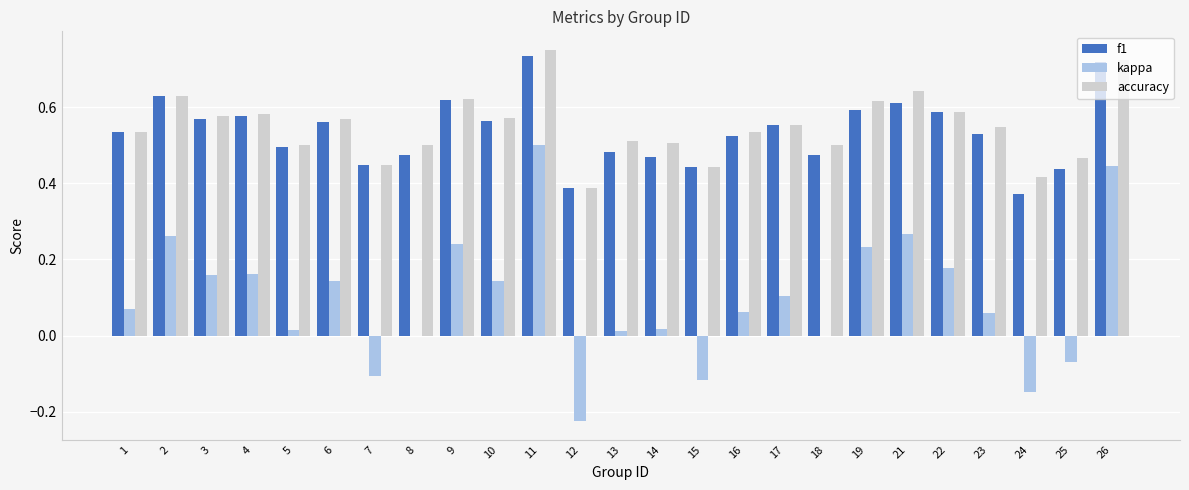

Is the value of kappa at 7 greater than the value of accuracy at 7?

No